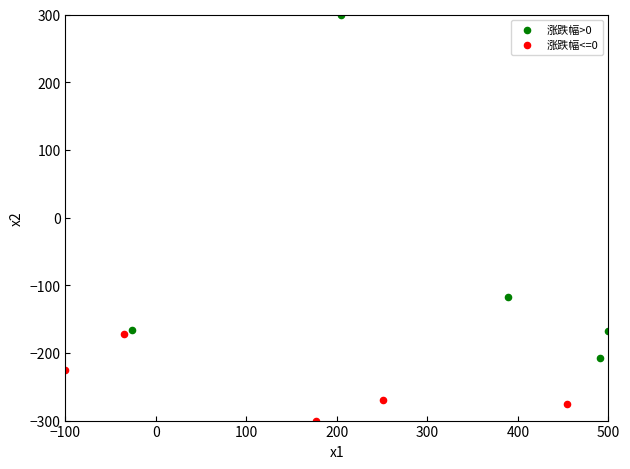

Which series contains the highest Y value?

涨跌幅>0